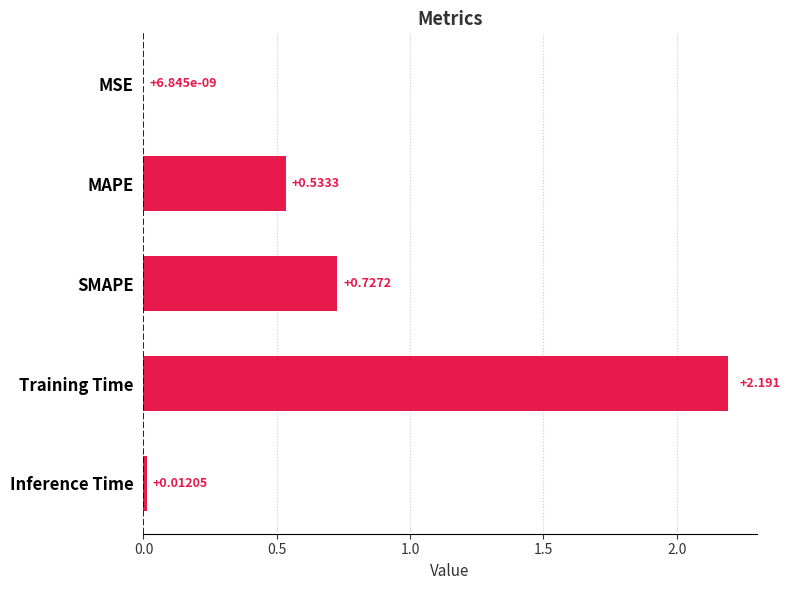

Are the bars horizontal?

Yes